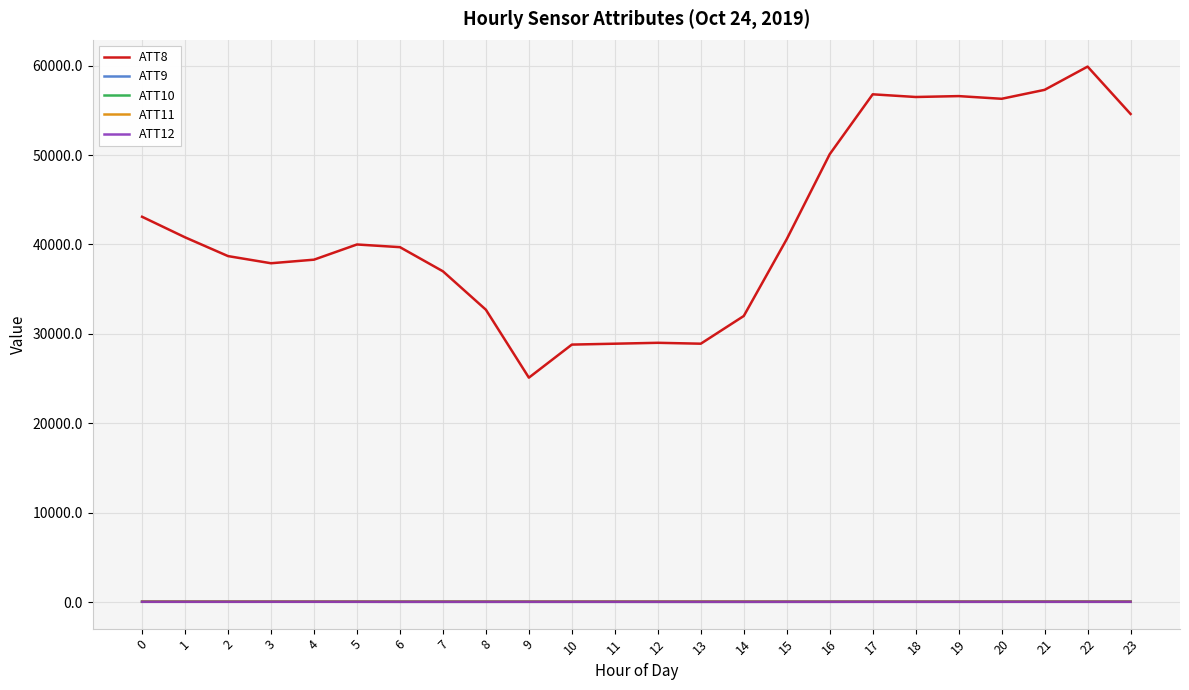

What is the sum of all ATT8 values?

1009600.0